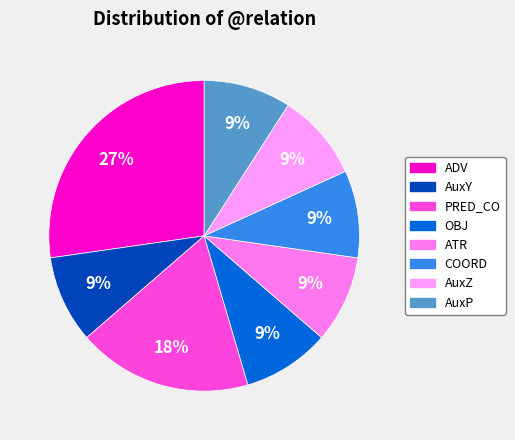

How many slices are in this pie chart?

8